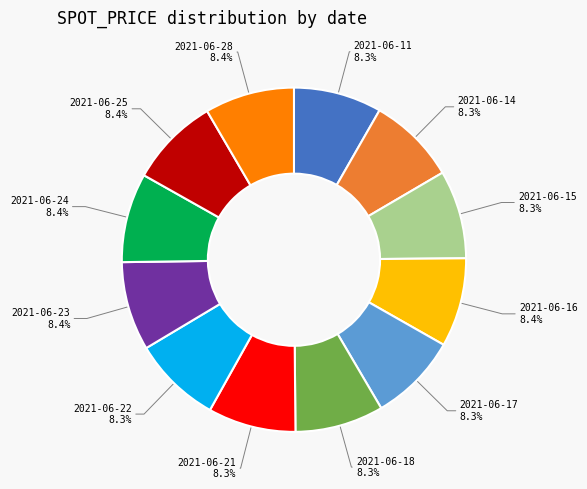

Is there any slice that represents more than half of the pie?

No